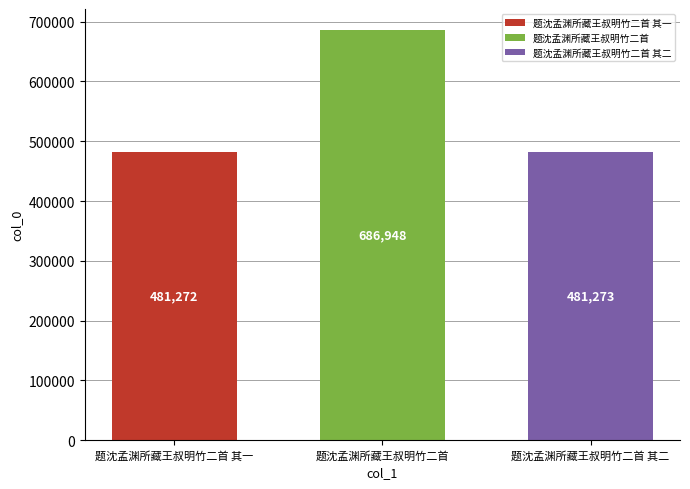

What value does the 题沈孟渊所藏王叔明竹二首 其二 series have at 题沈孟渊所藏王叔明竹二首?

481273